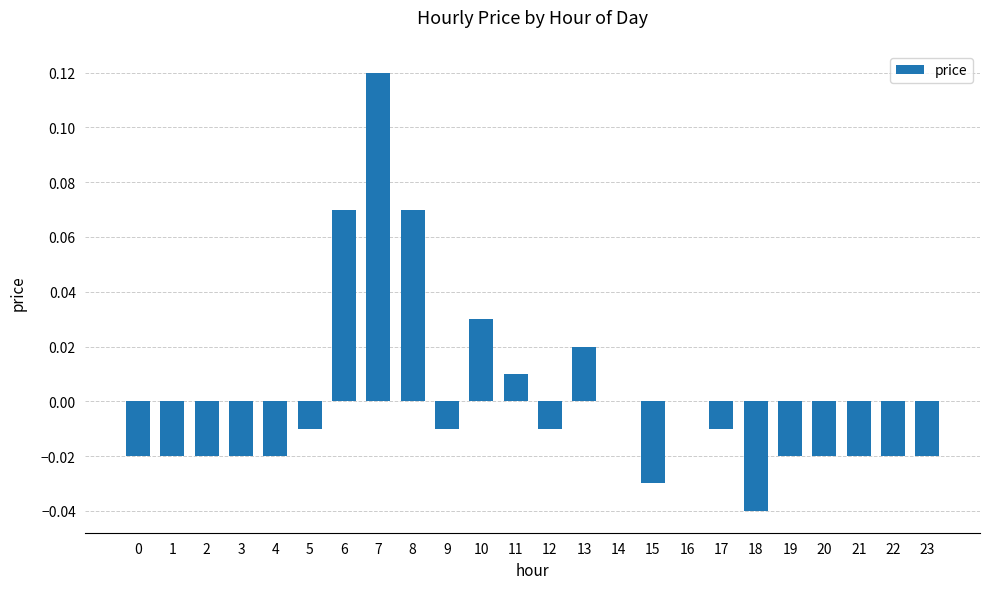

True or false: the data shows -0.0 at 2.

True